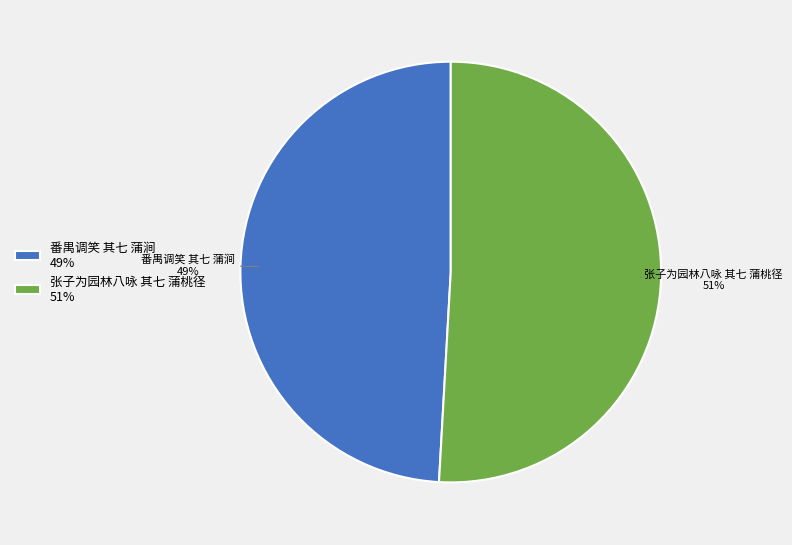

Approximately how many times larger is the value at 番禺调笑 其七 蒲涧 49% compared to 张子为园林八咏 其七 蒲桃径 51%?

1.0